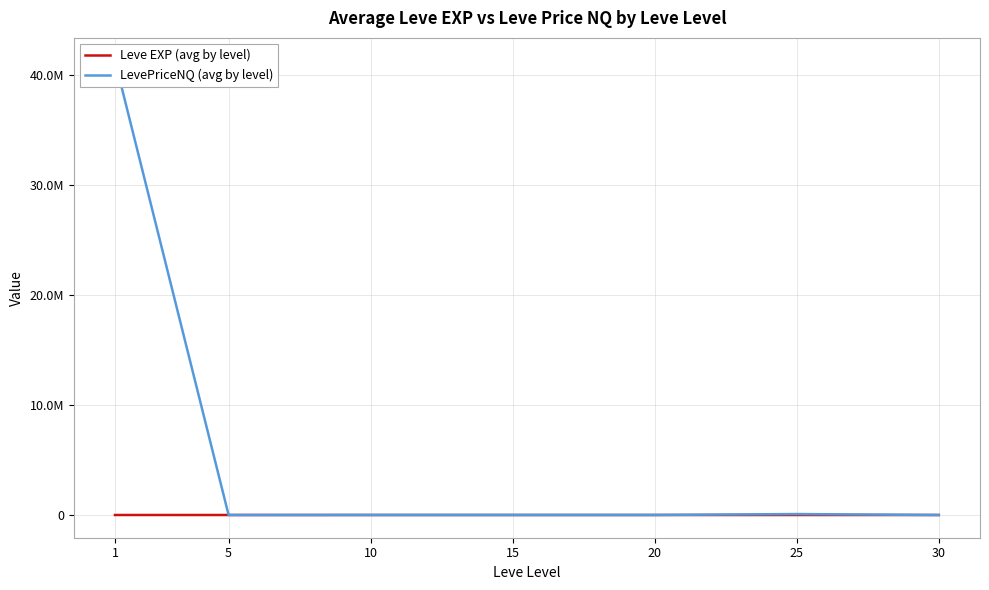

What is the value of the Leve EXP (avg by level) point at the 5th from the left?

16.3